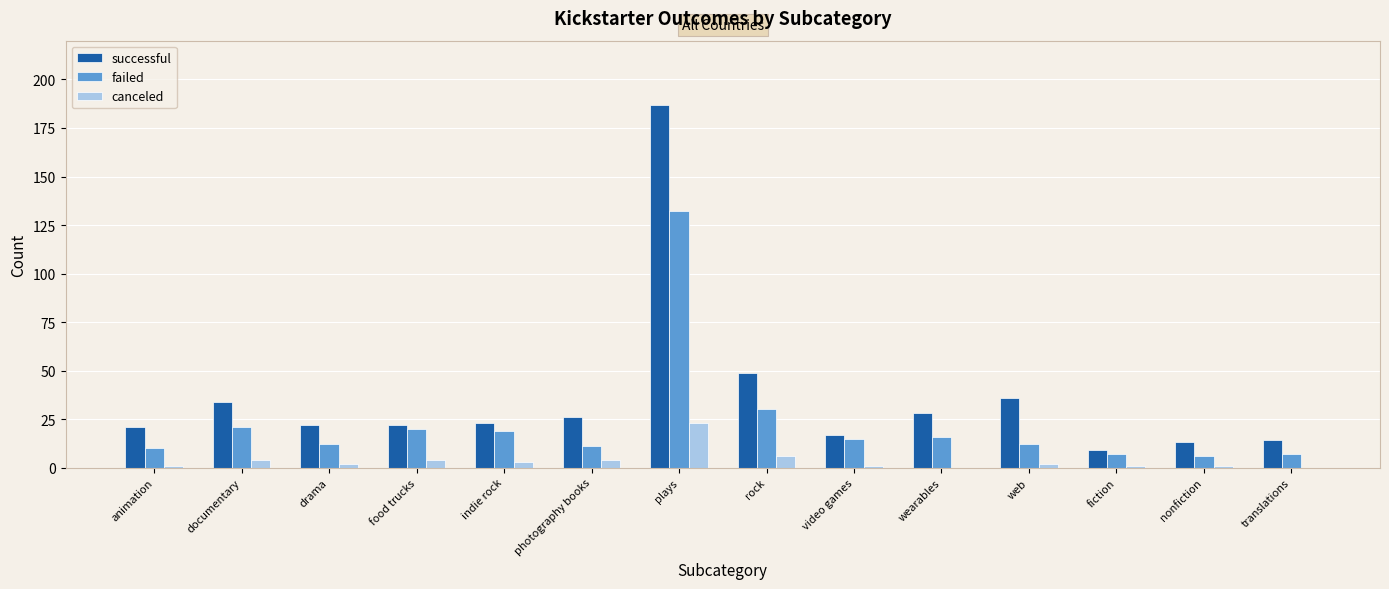

What are all the series names shown in the legend?

successful, failed, canceled